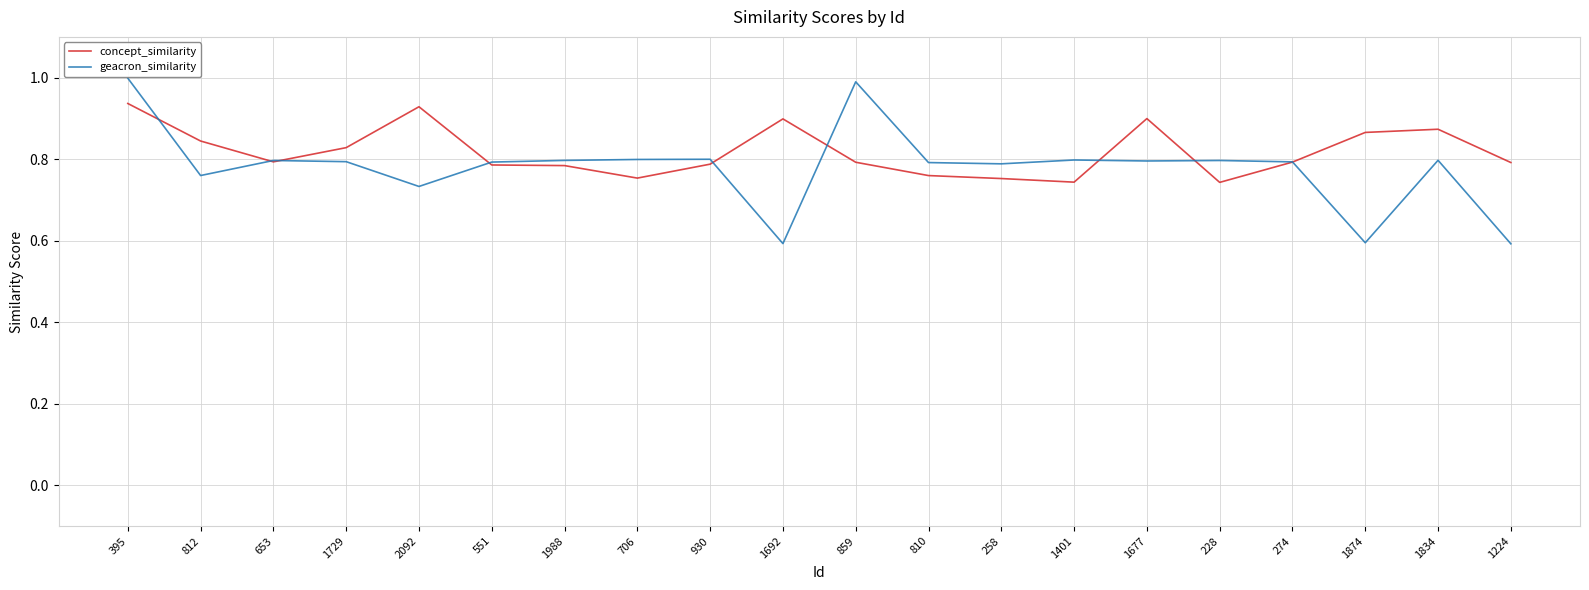

Rank the series at 1677 from lowest to highest value.

geacron_similarity, concept_similarity